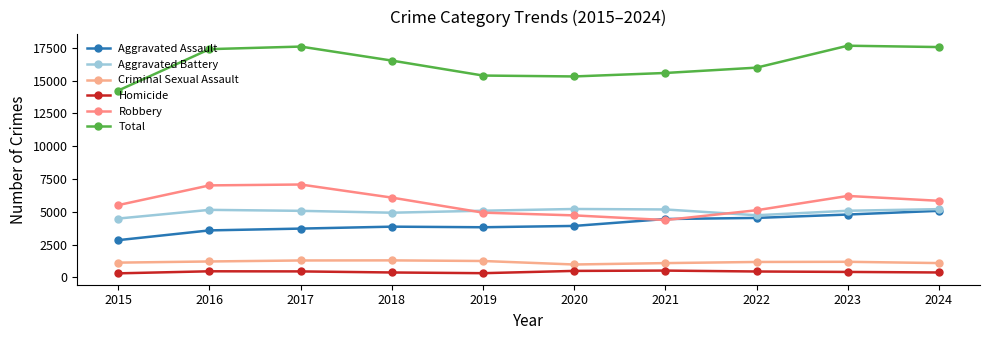

What is the minimum value for Total?

14254